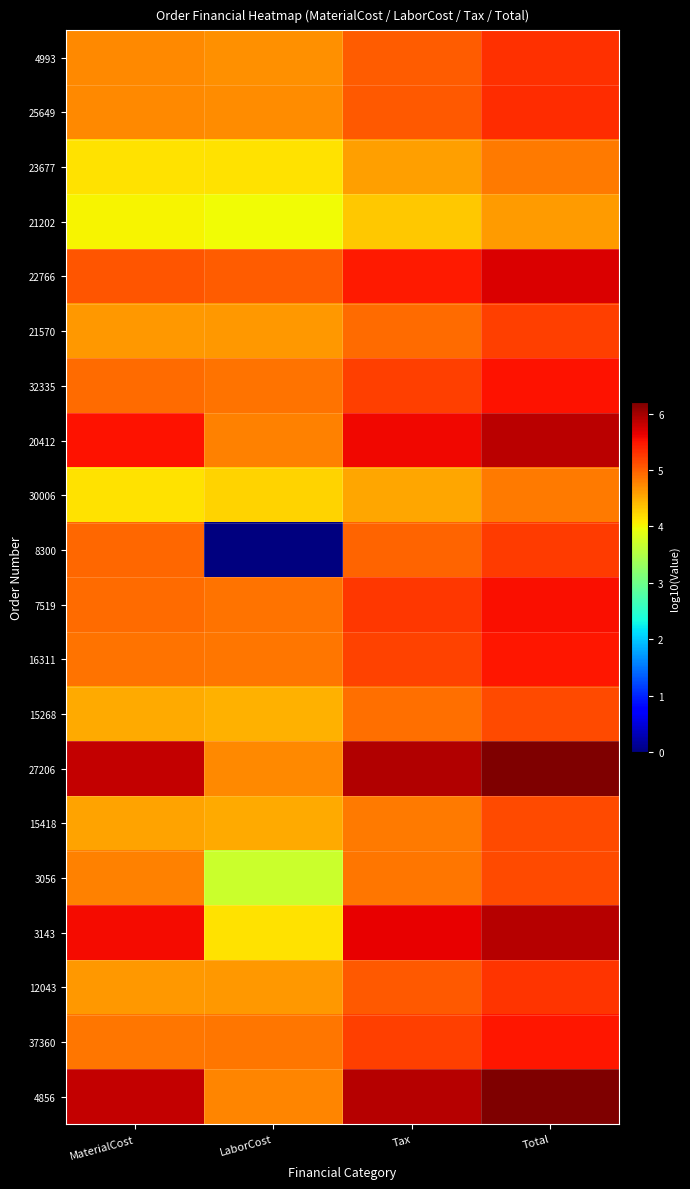

At how many categories does at least one series exceed 4?

4